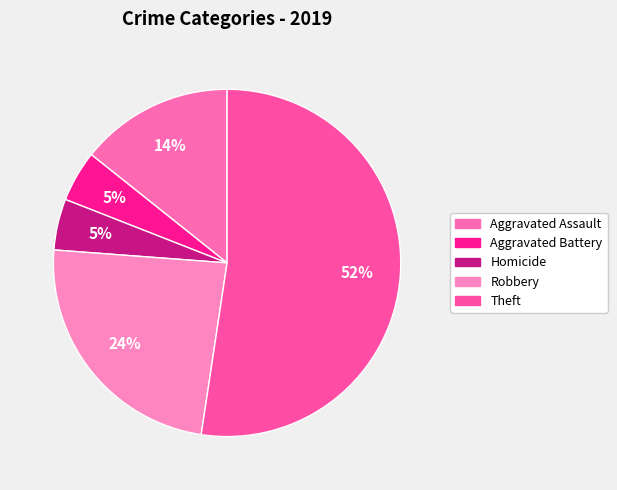

Count the number of slices in the pie.

5